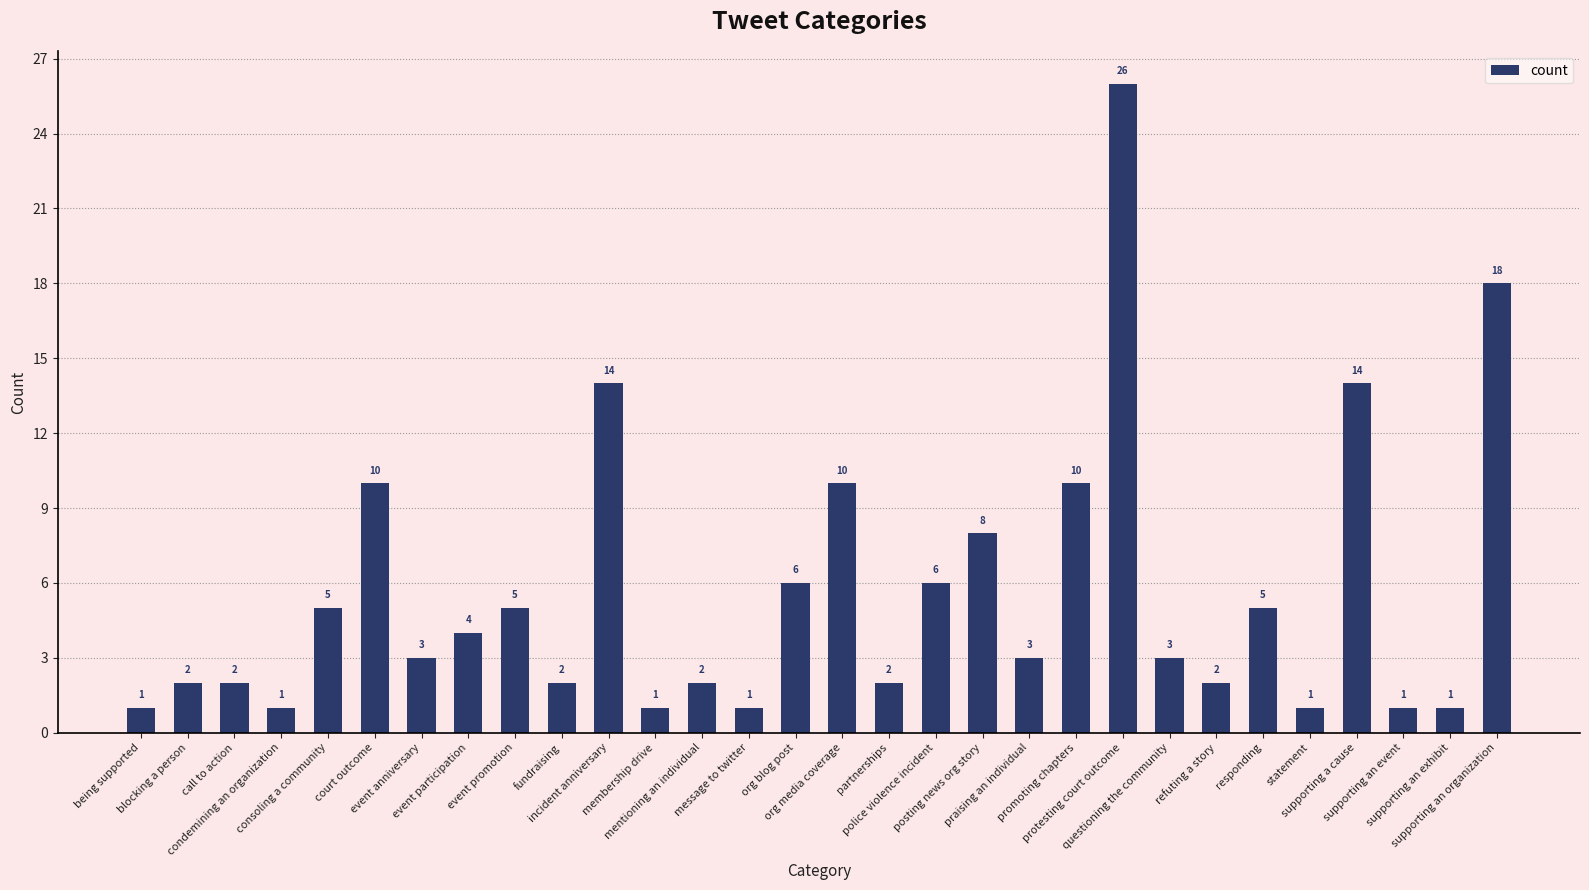

What is the maximum value shown in the chart?

26